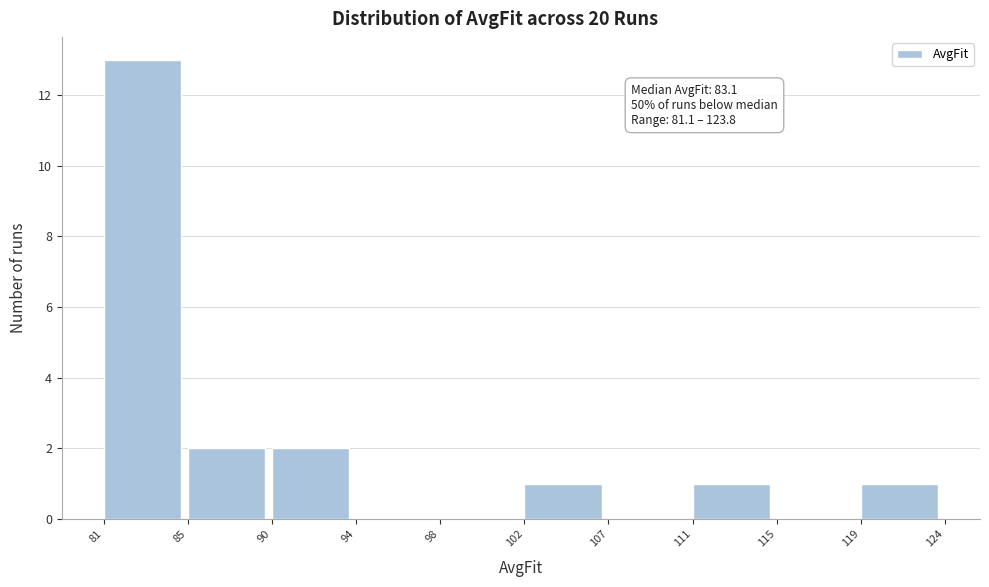

Reading left to right, extract all data points from this chart.

81=13	85=2	90=2	94=0	98=0	102=1	107=0	111=1	115=0	119=1